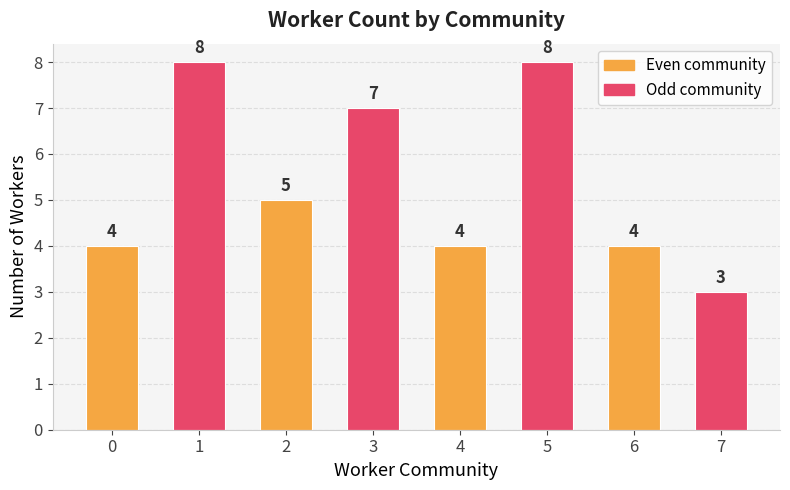

What is the change in value from 2 to 7?

-2